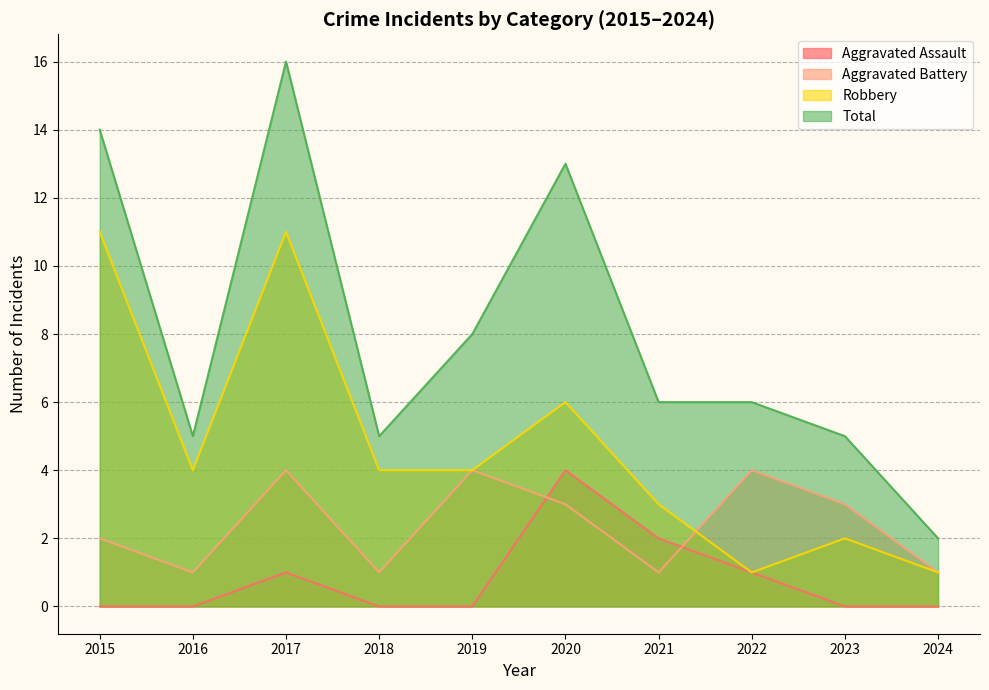

How many values in the Robbery series are below 4?

4